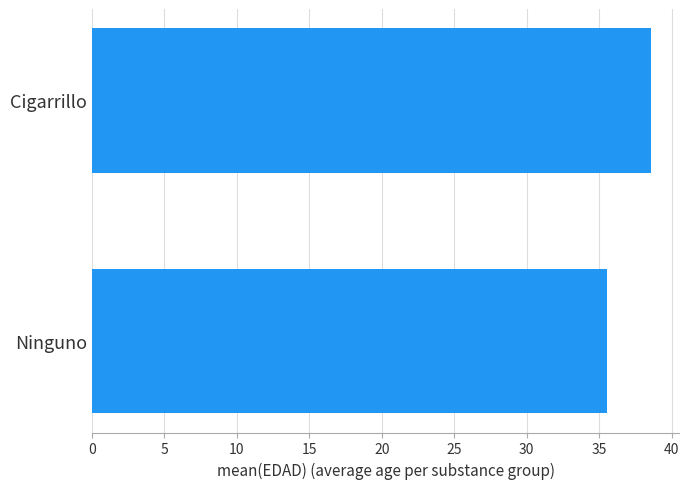

Count the values in the range 35 to 38.

1